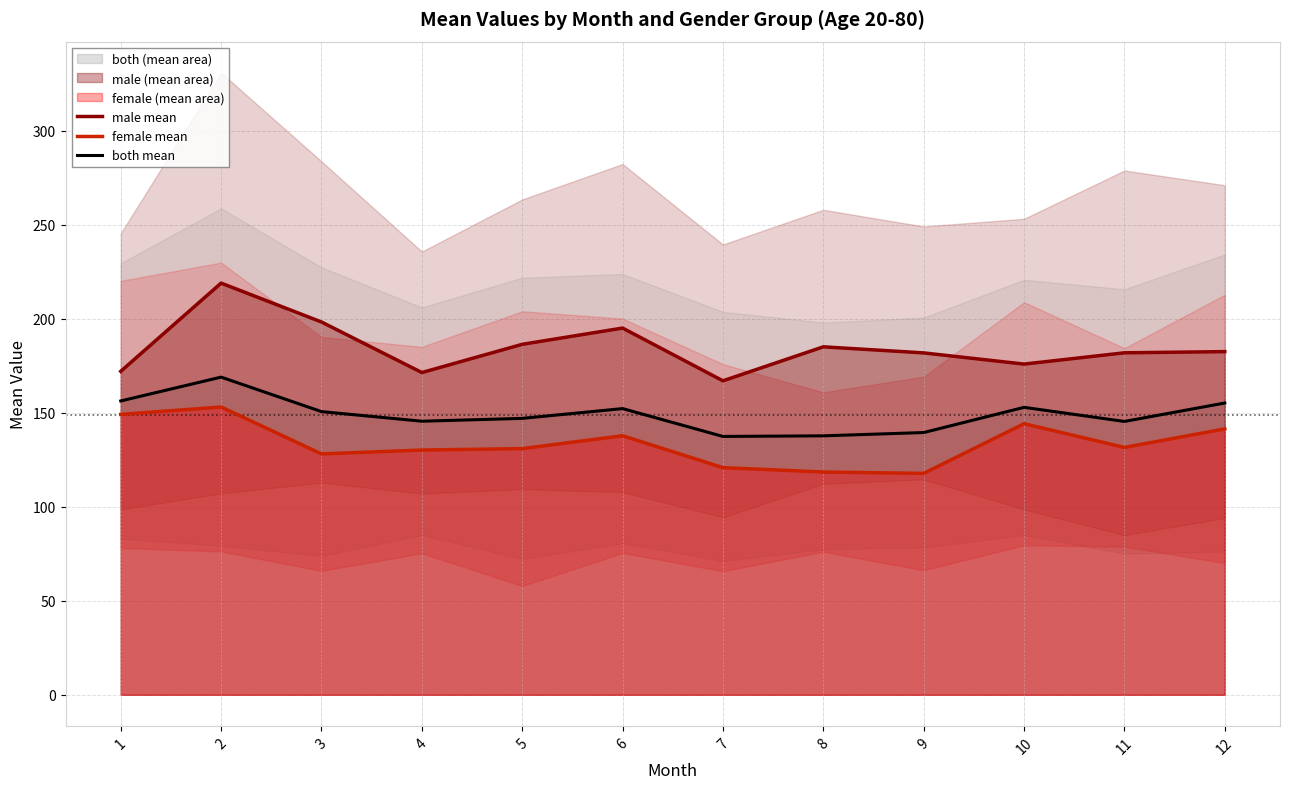

Where is male mean nearest to the value 193?

6